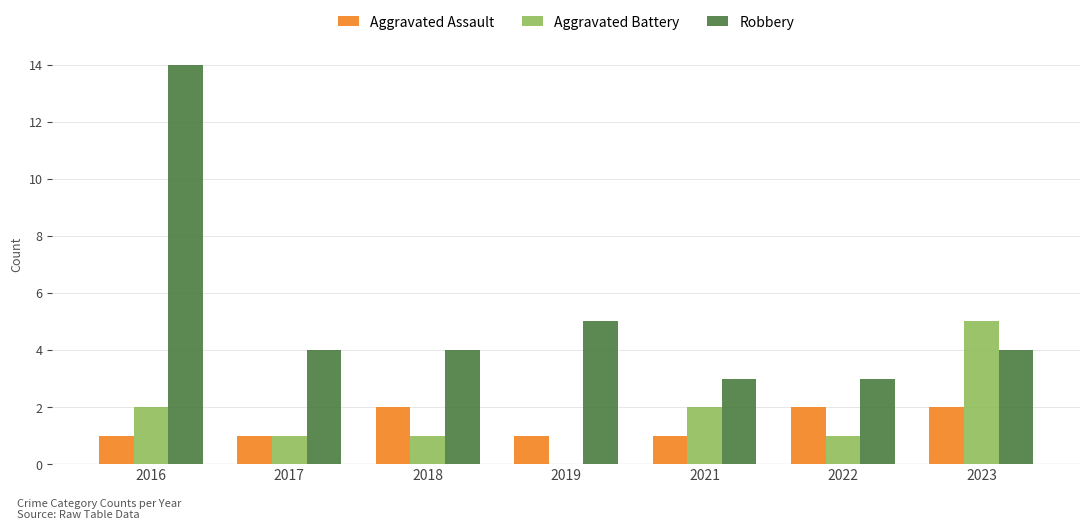

How many groups of bars are there?

7